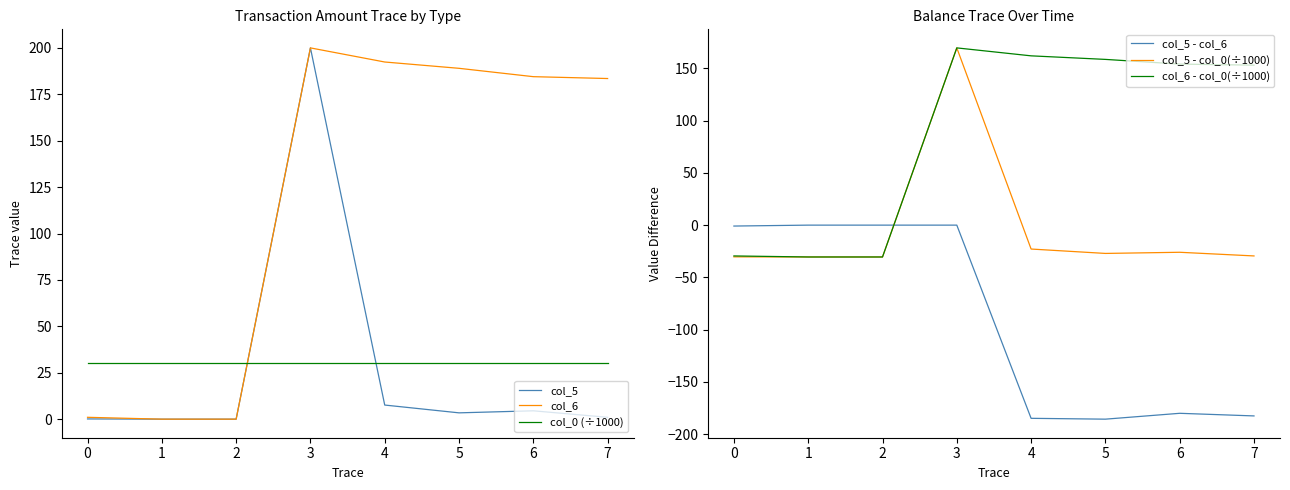

True or false: col_0 (÷1000) and col_5 intersect in this chart.

True